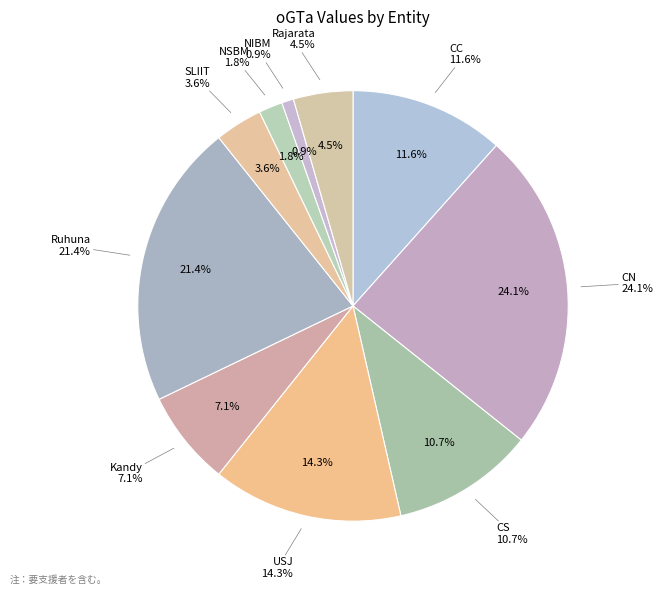

To the nearest percent, what is the average slice percentage?

10%